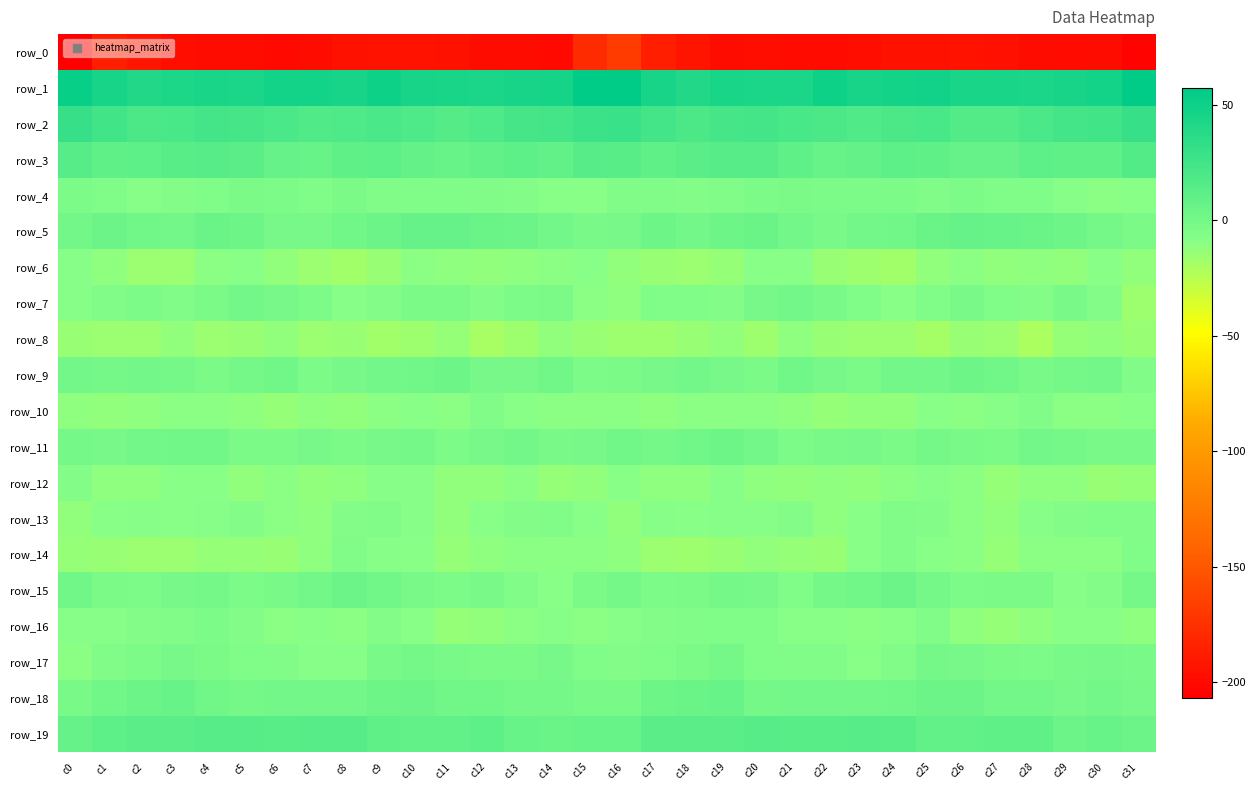

At which category is the sum across all series the highest?

c16